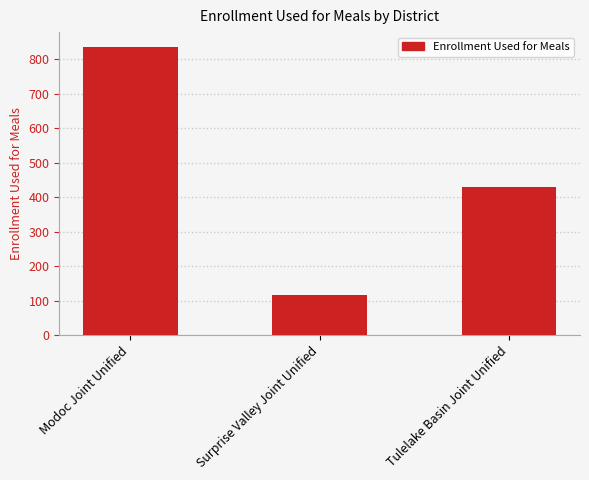

Are the bars horizontal?

No